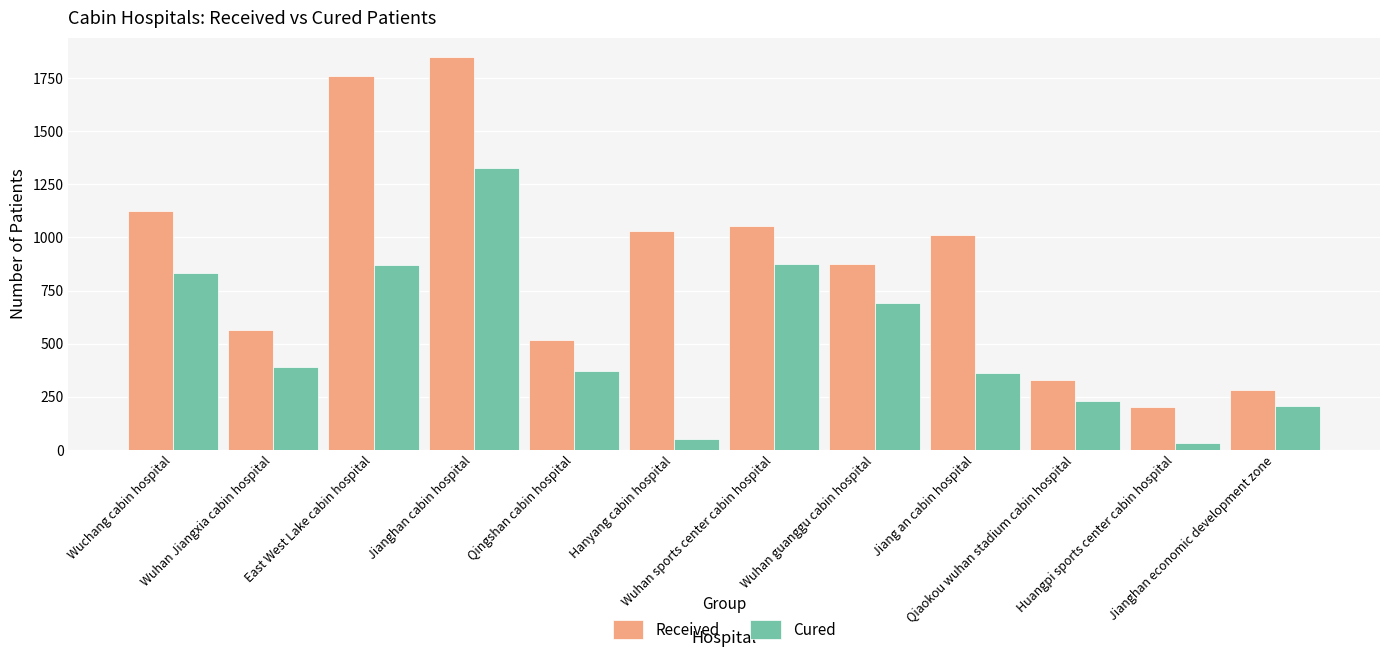

Rank the series by their maximum value, from lowest to highest.

Cured, Received